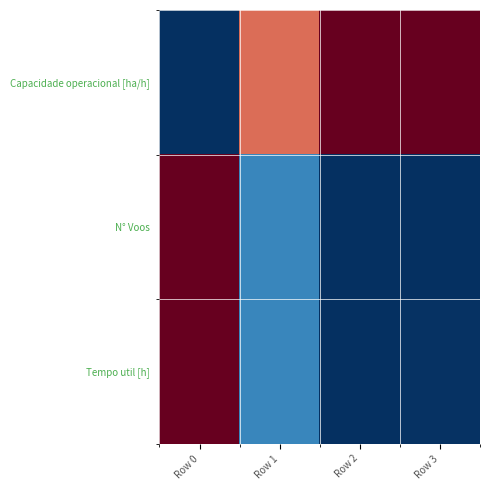

At how many categories does at least one series exceed 0?

4